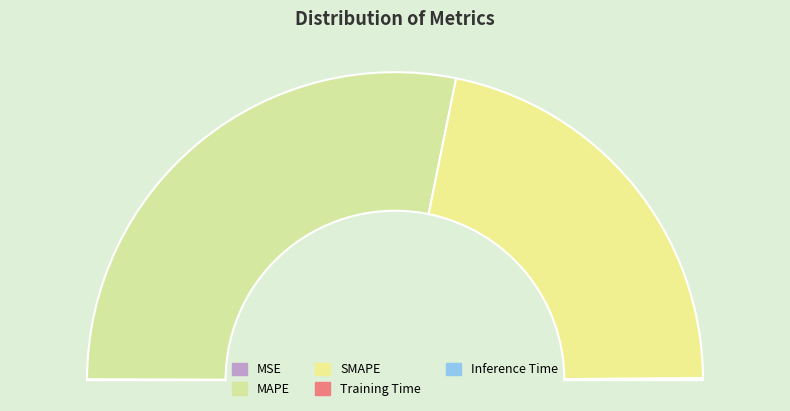

Which category has the smallest portion of the pie?

Training Time